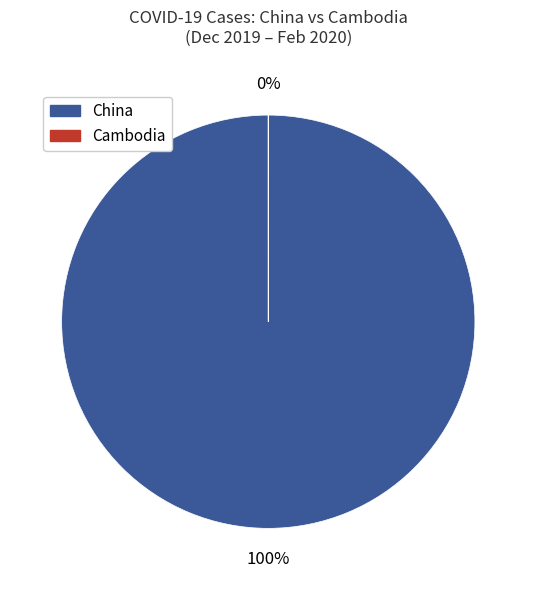

Which series changed the most between 21 and 35?

China